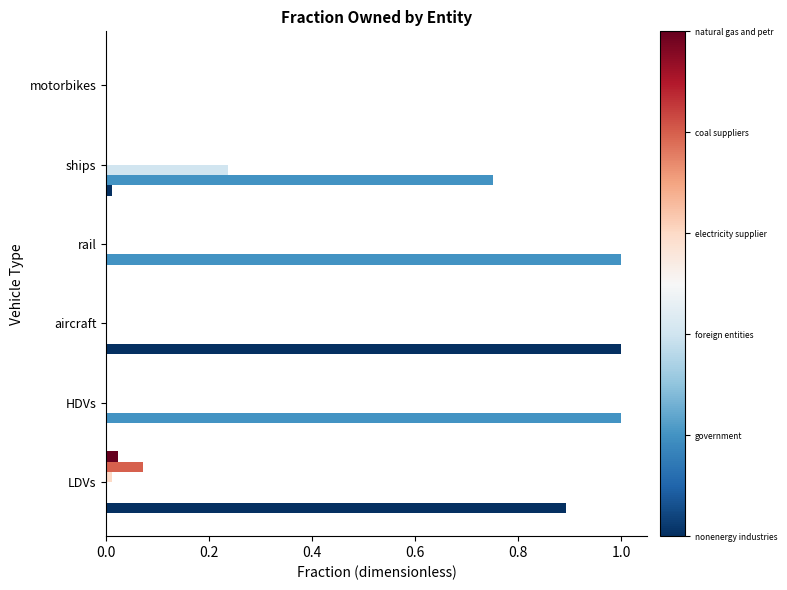

How many distinct data groups are displayed?

6